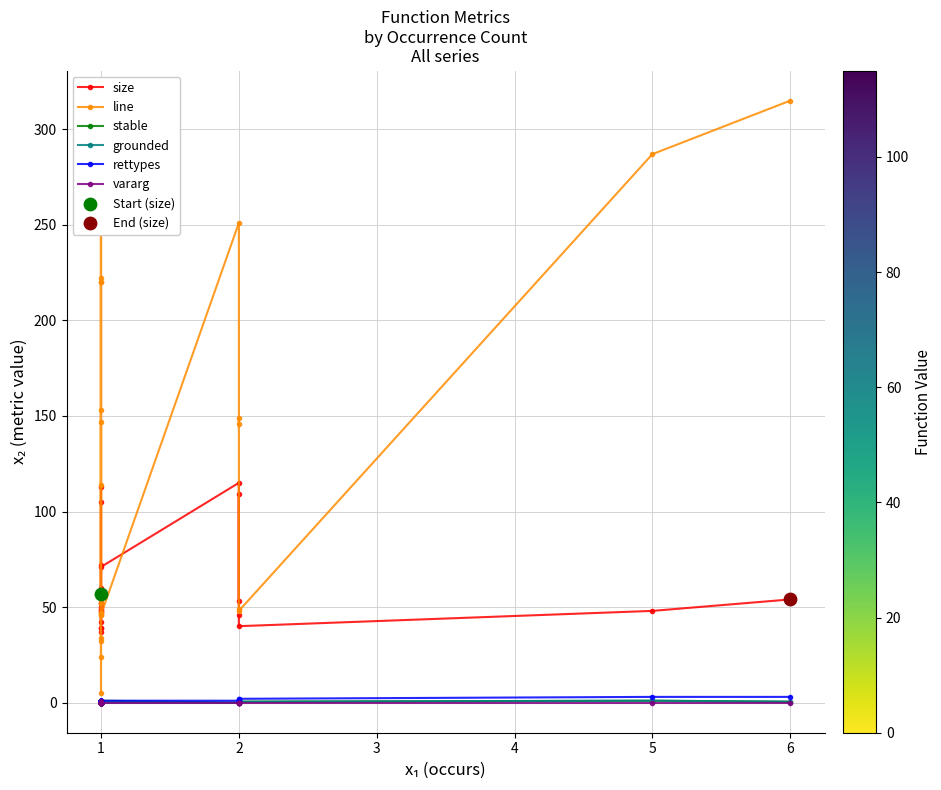

What are all the series names shown in the legend?

size, line, stable, grounded, rettypes, vararg